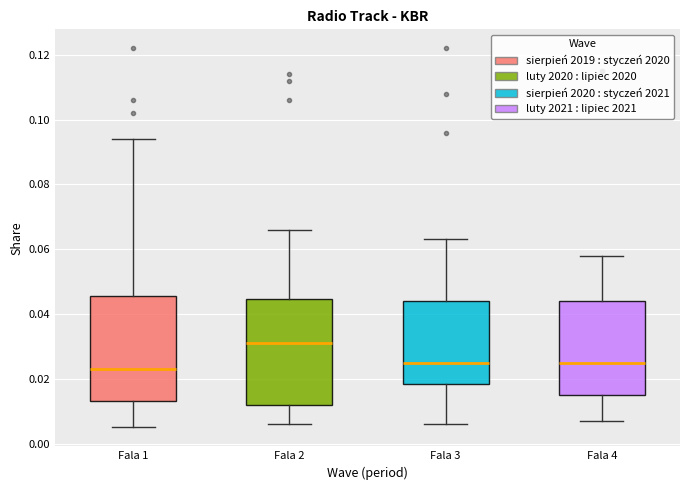

Where does the upper whisker of the box for Fala 3 end on the y-axis? The values are not printed on the chart, so give them approximately, as read against the axis.

0.064